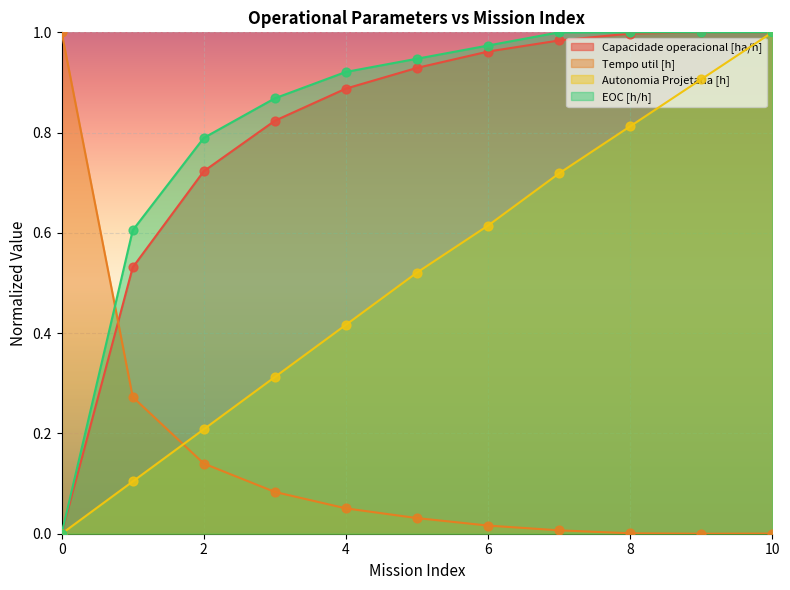

Which series has the largest total across all categories?

EOC [h/h]